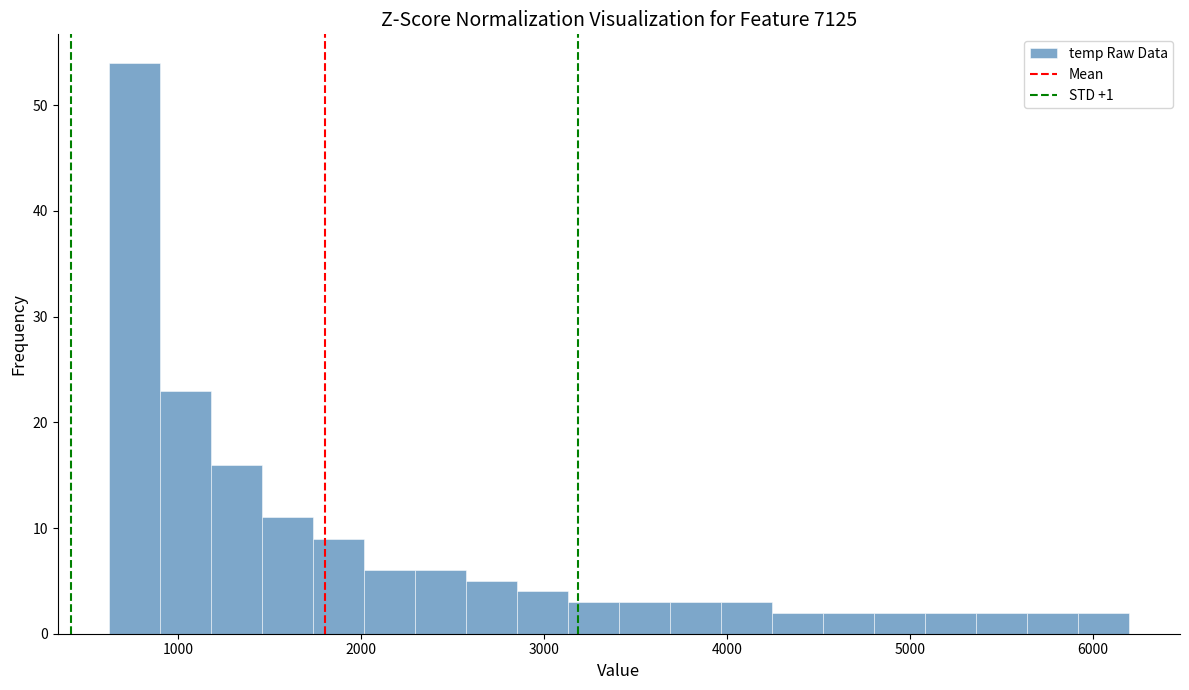

Around what value on the x-axis is the tallest bar? Give the approximate position of its centre, as read against the axis.

800